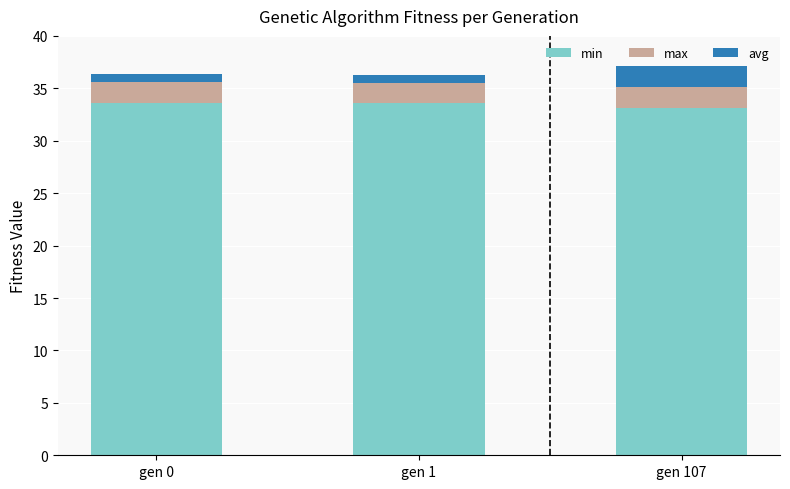

What is the highest value of the min series?

33.6